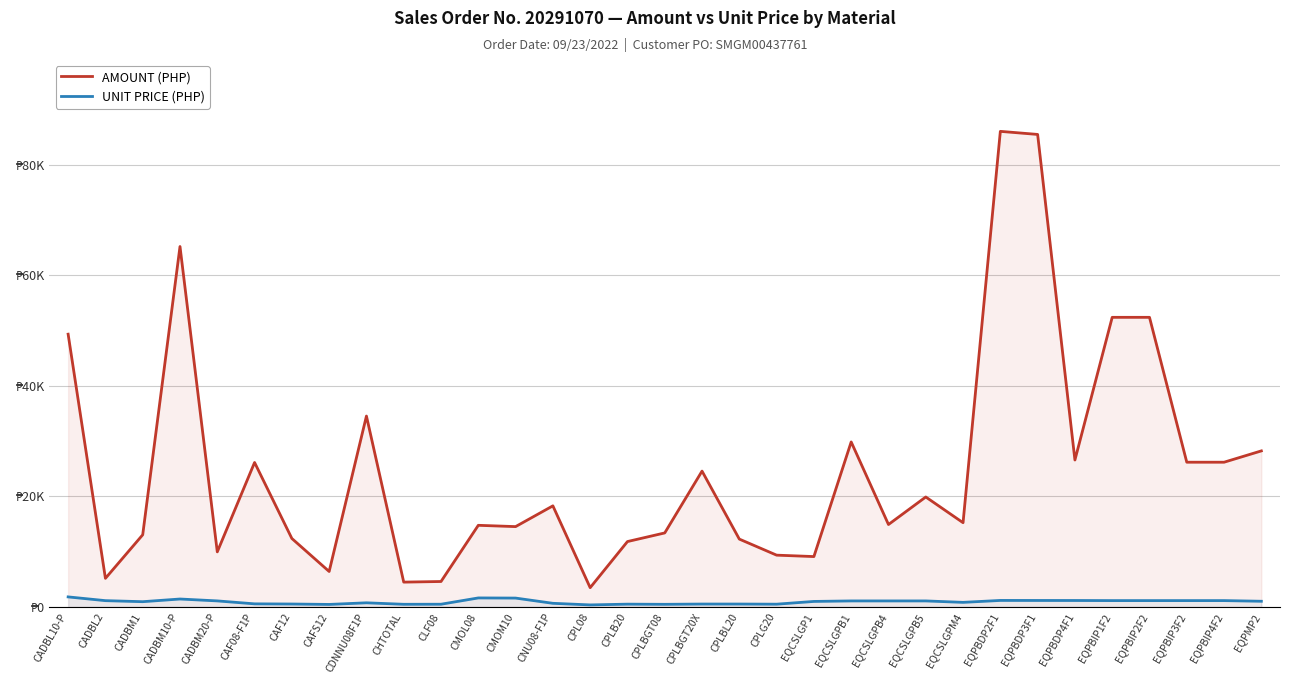

Reading left to right, what are all the values shown in this chart?

AMOUNT (PHP): 49337.7	5196.6	13071.6	65186.2	9982.8	26143.3	12402.0	6436.7	34537.1	4514.0	4626.0	14784.3	14549.9	18303.5	3510.6	11847.1	13407.3	24583.9	12292.0	9389.6	9133.3	29859.4	14929.7	19906.2	15257.3	86005.0	85450.0	26590.4	52384.4	52384.4	26192.2	26192.2	28238.0
UNIT PRICE (PHP): 1842.0	1164.1	976.1	1460.3	1118.1	585.6	555.6	480.6	773.7	505.6	518.1	1656.0	1629.7	683.4	393.2	530.8	500.6	550.7	550.7	525.9	1023.0	1114.8	1114.8	1114.8	854.5	1204.1	1196.4	1191.3	1173.5	1173.5	1173.5	1173.5	1054.3